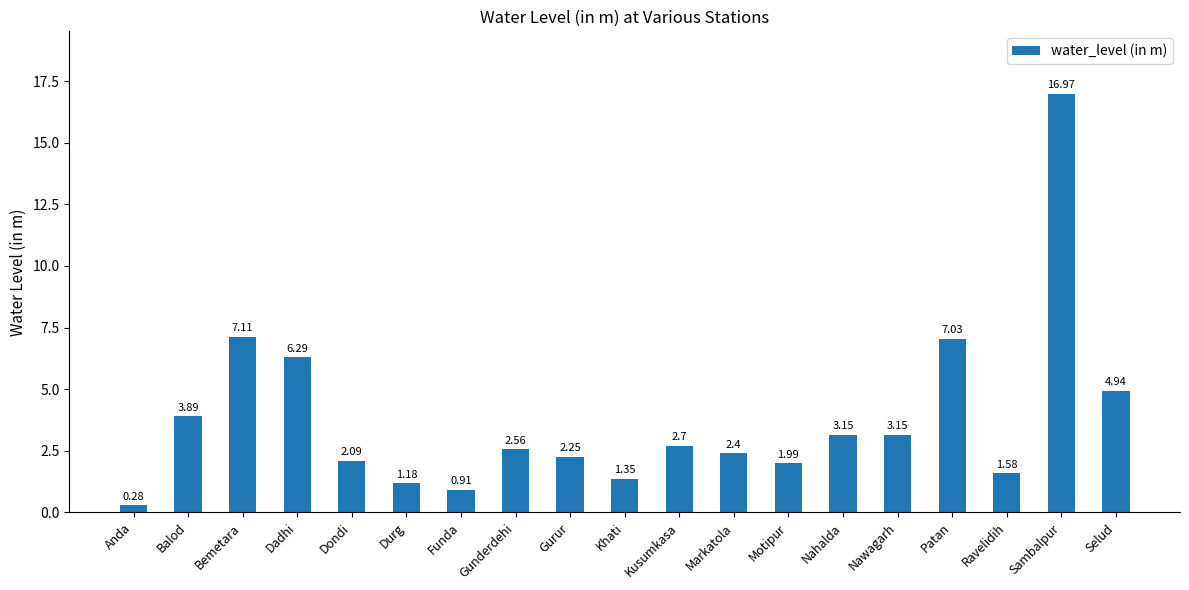

What is the average value?

3.8